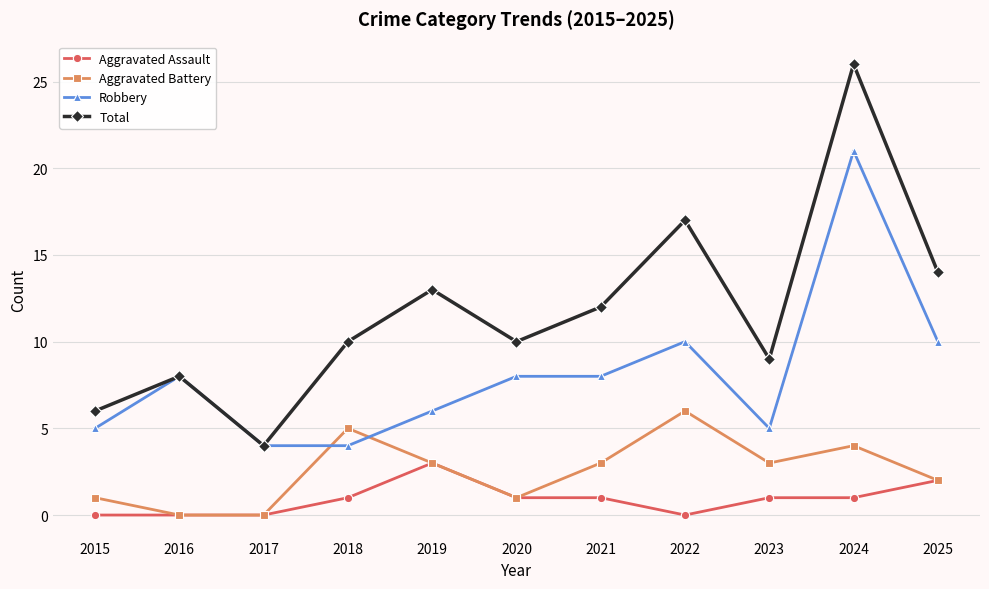

True or false: Robbery and Aggravated Assault intersect in this chart.

False